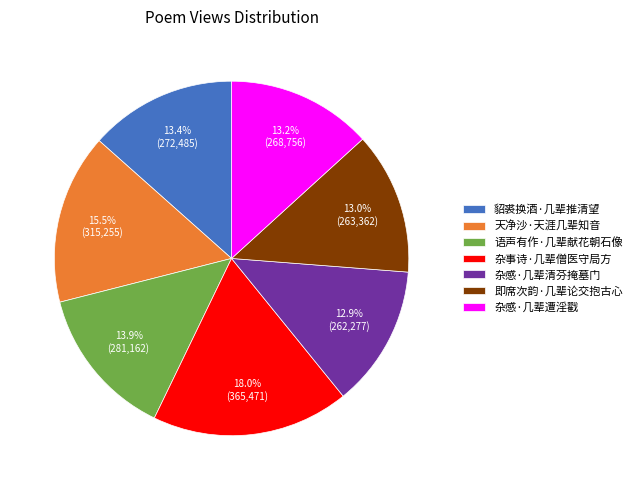

Is it true that 语声有作·几辈献花朝石像 is 29% of the pie?

False